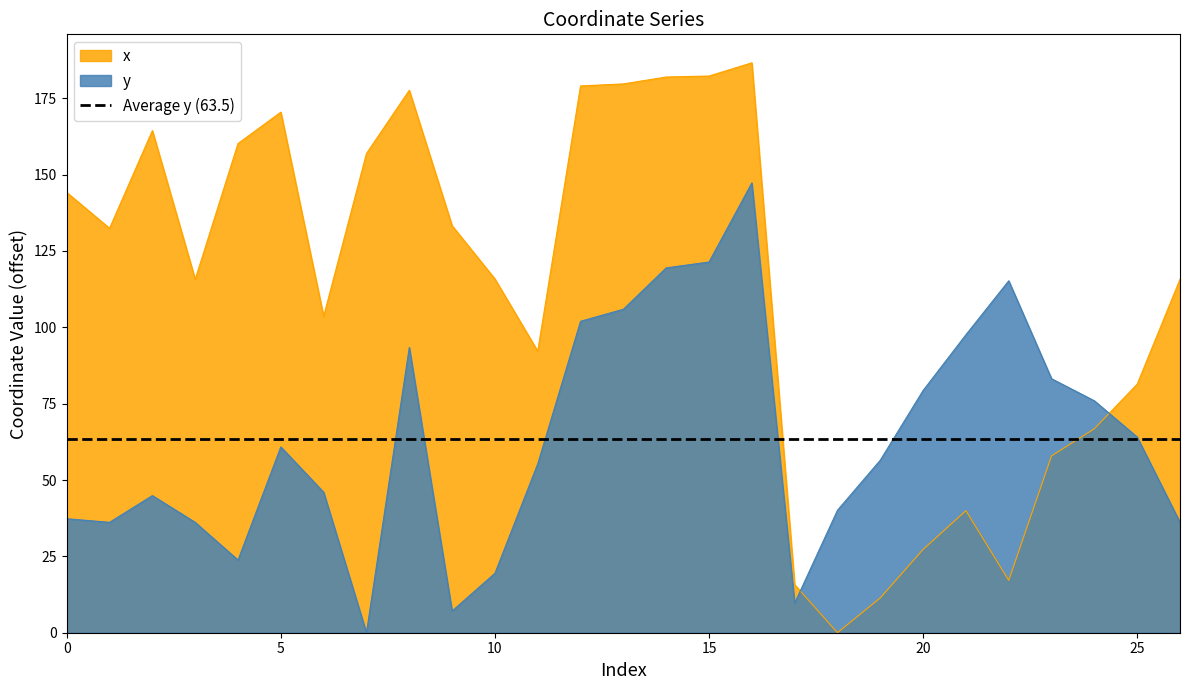

What is the difference between the second highest and second lowest values in the x series?

170.9